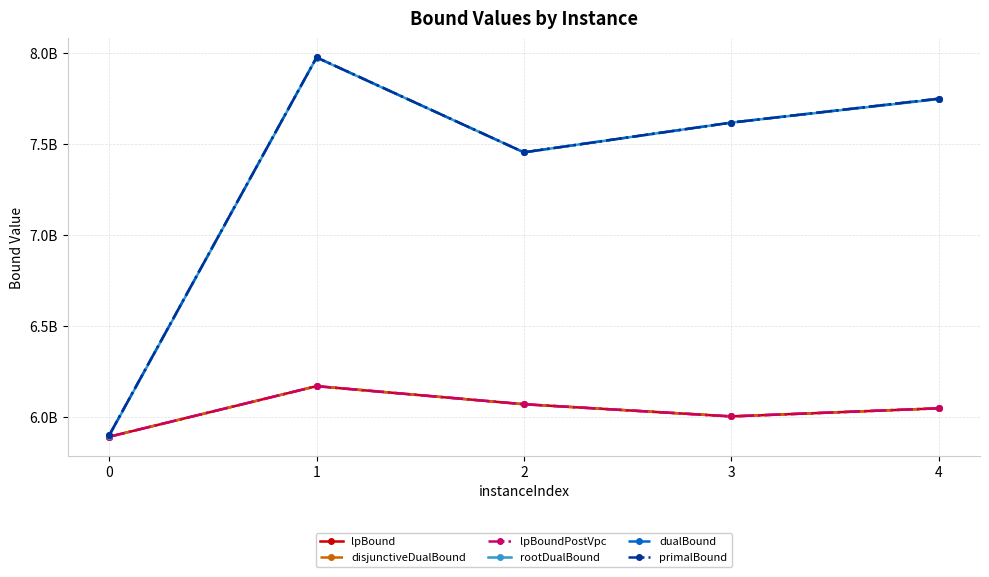

How many lines are shown in the chart?

6